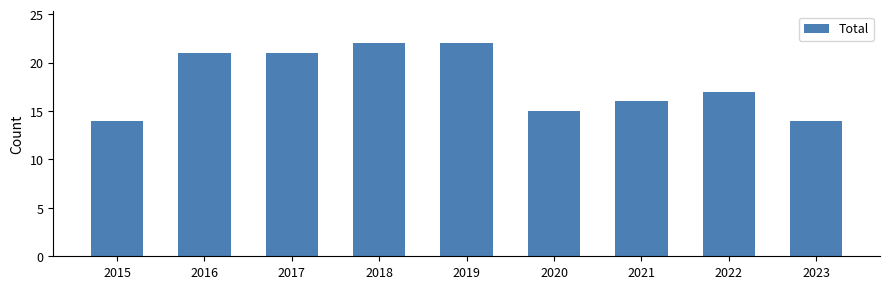

What is the difference between the values at 2019 and 2017?

1